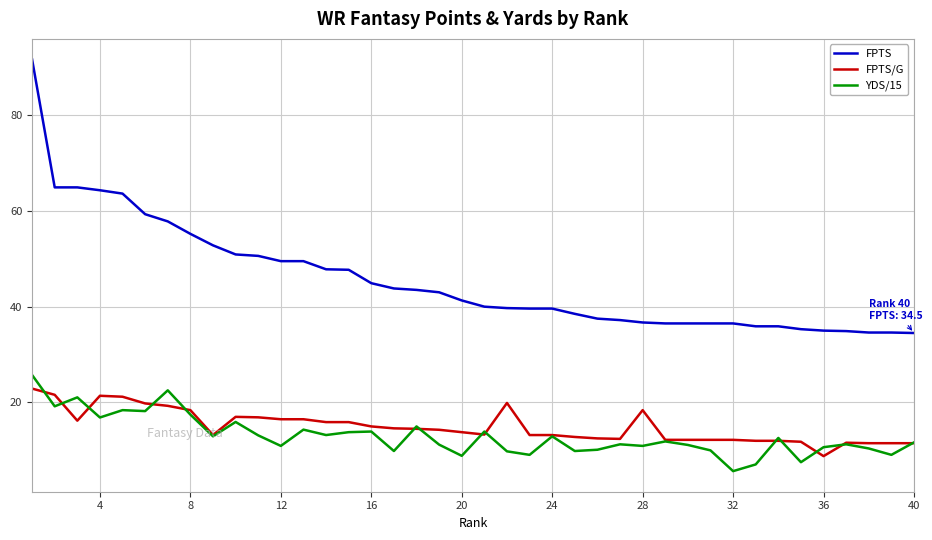

Which series has the largest total across all categories?

FPTS